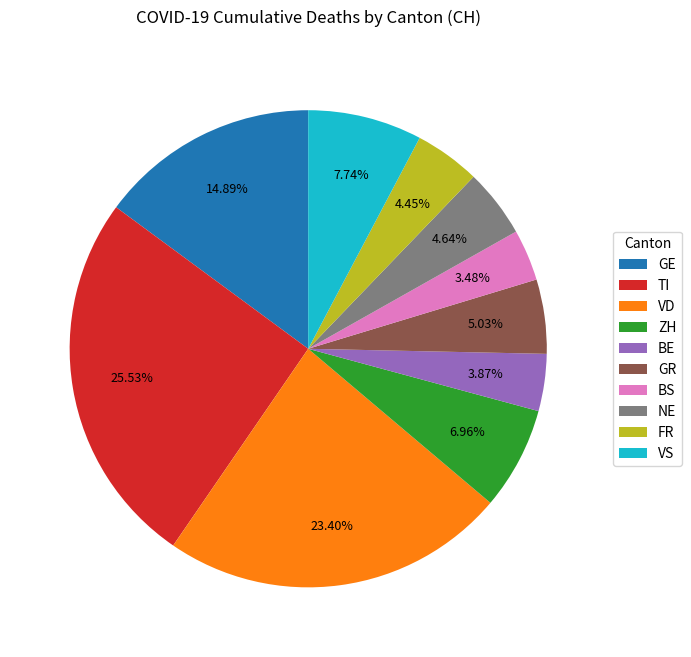

Approximately how many times larger is the value at VS compared to VD?

0.3